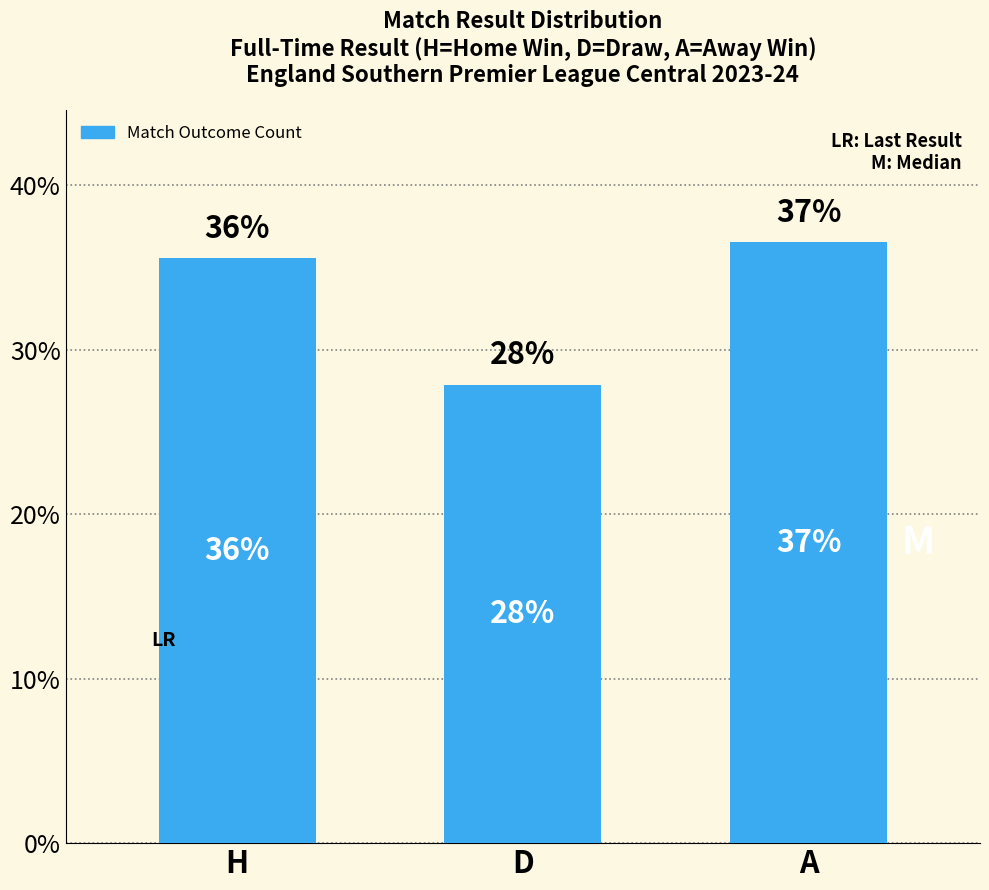

List the labels in order of value, largest first.

A, H, D